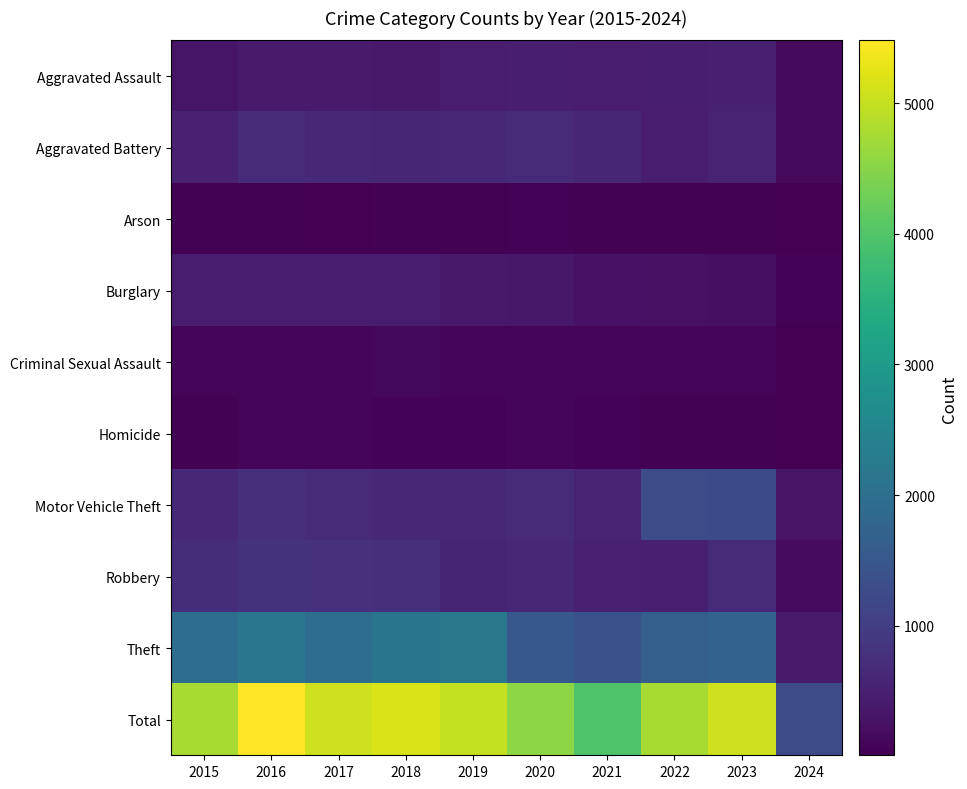

Which series has the largest total across all categories?

Total